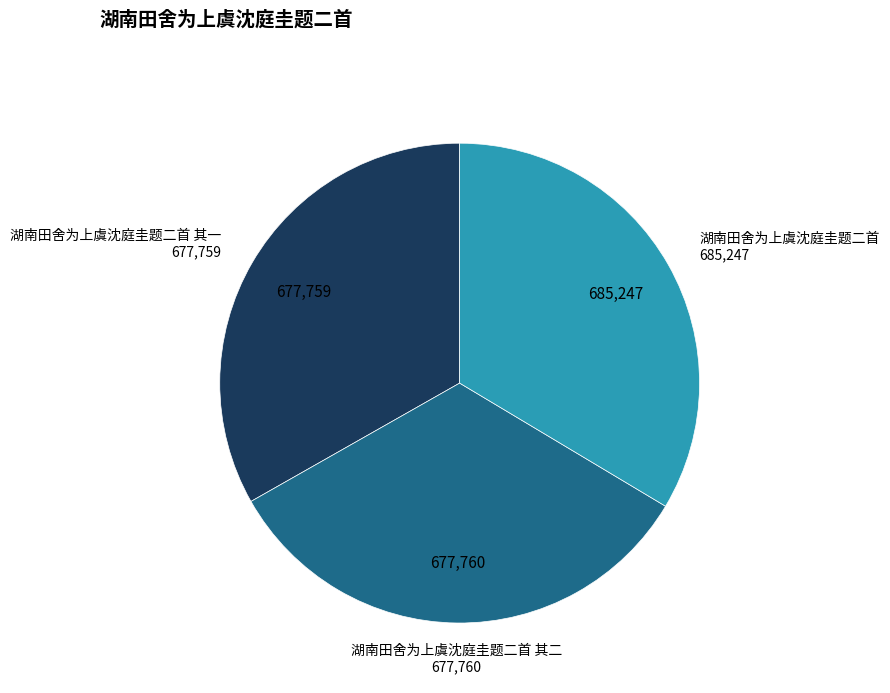

Is there a majority slice in this chart?

No